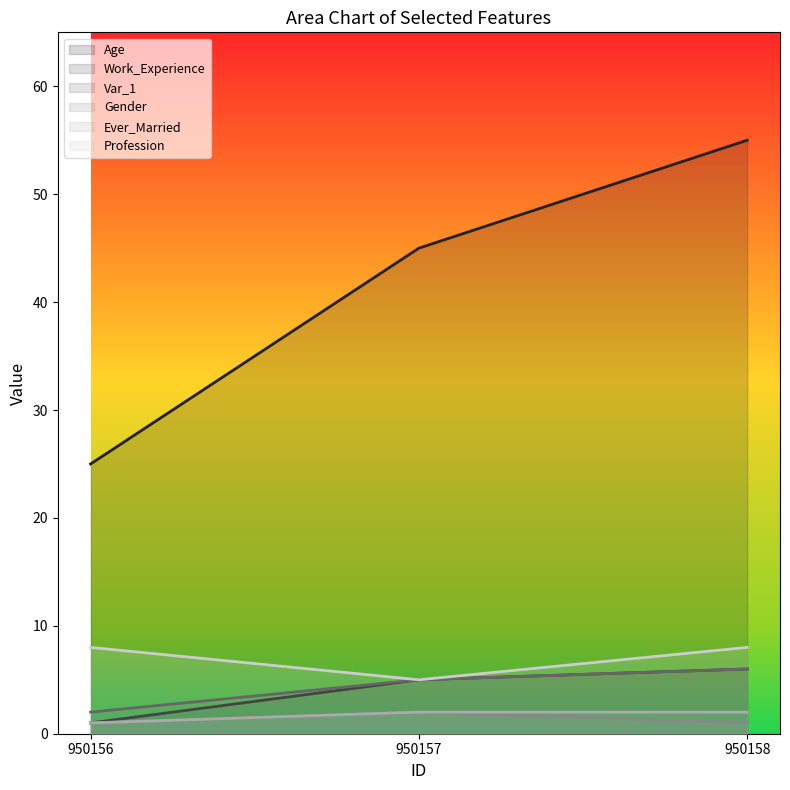

What is the difference between the maximum and minimum values in the Age series?

30